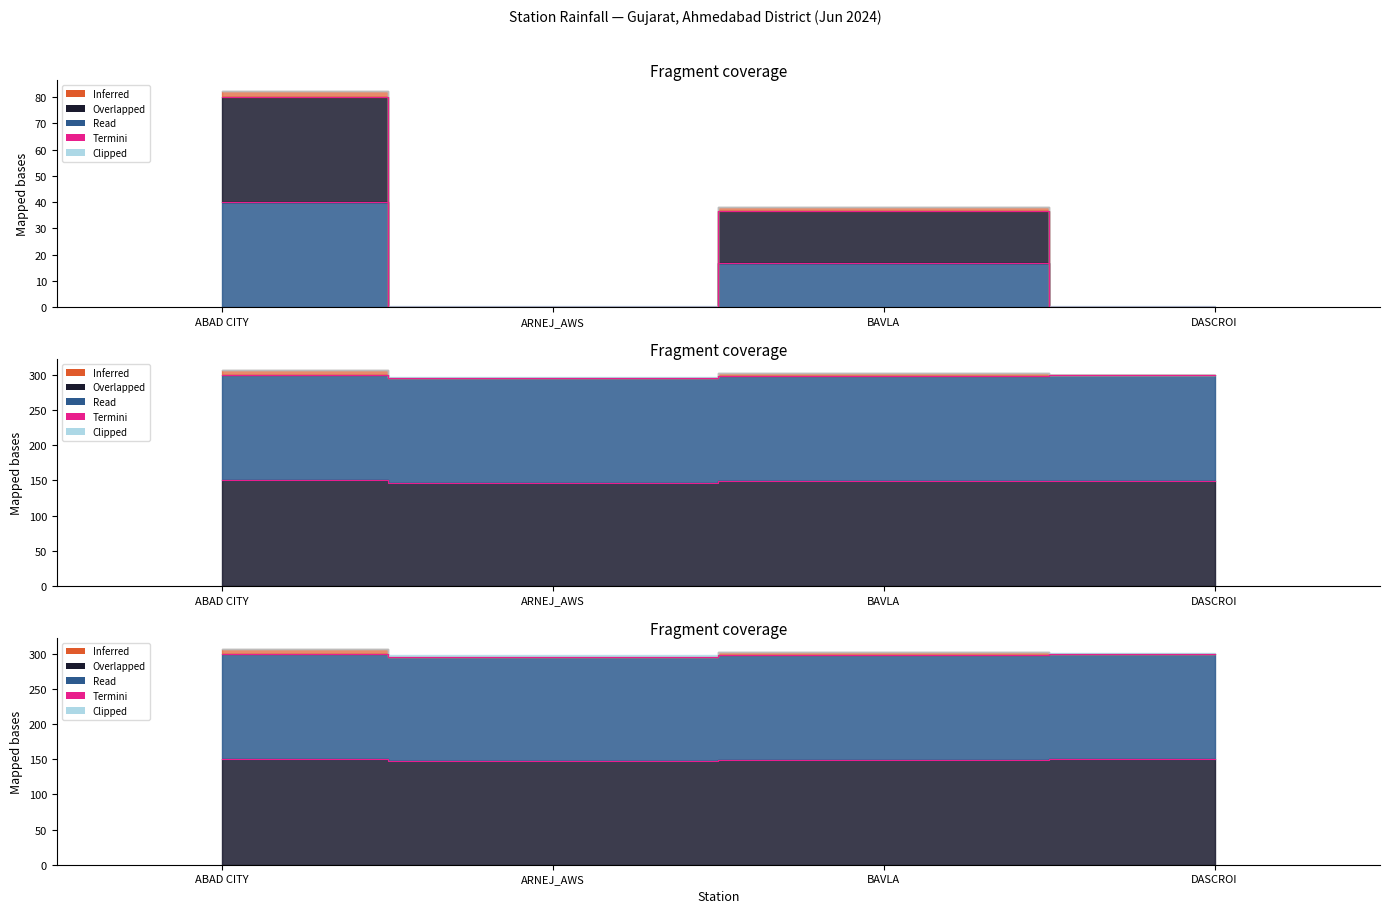

Between DASCROI and ARNEJ_AWS, which is larger?

DASCROI